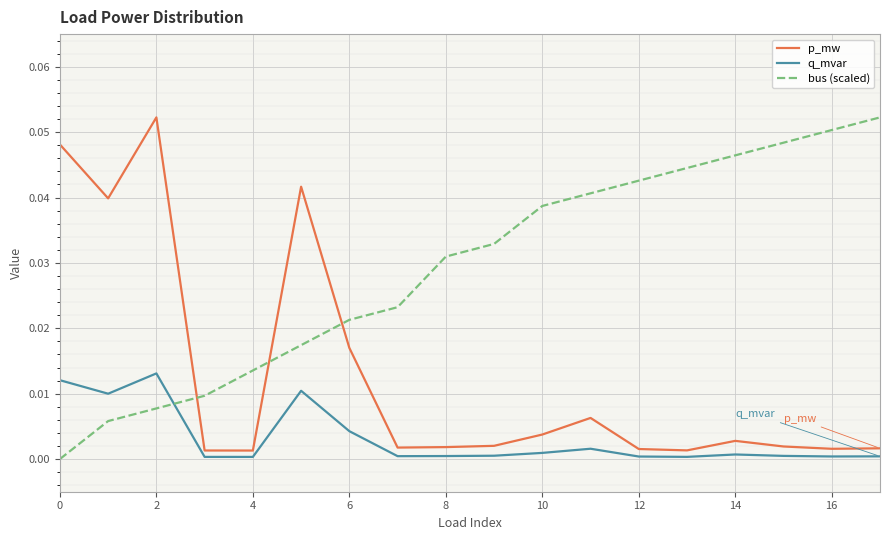

How many times do bus (scaled) and q_mvar cross each other?

1